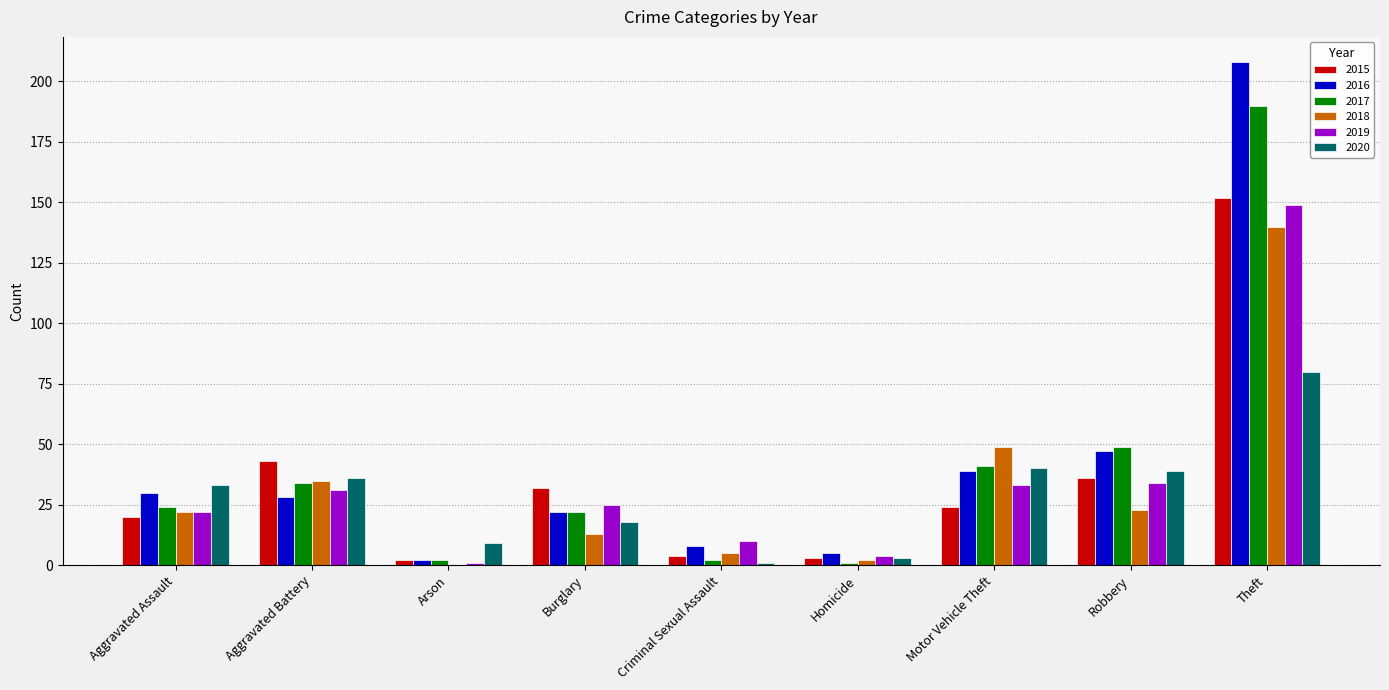

At which label is 2016 closest to 105?

Robbery